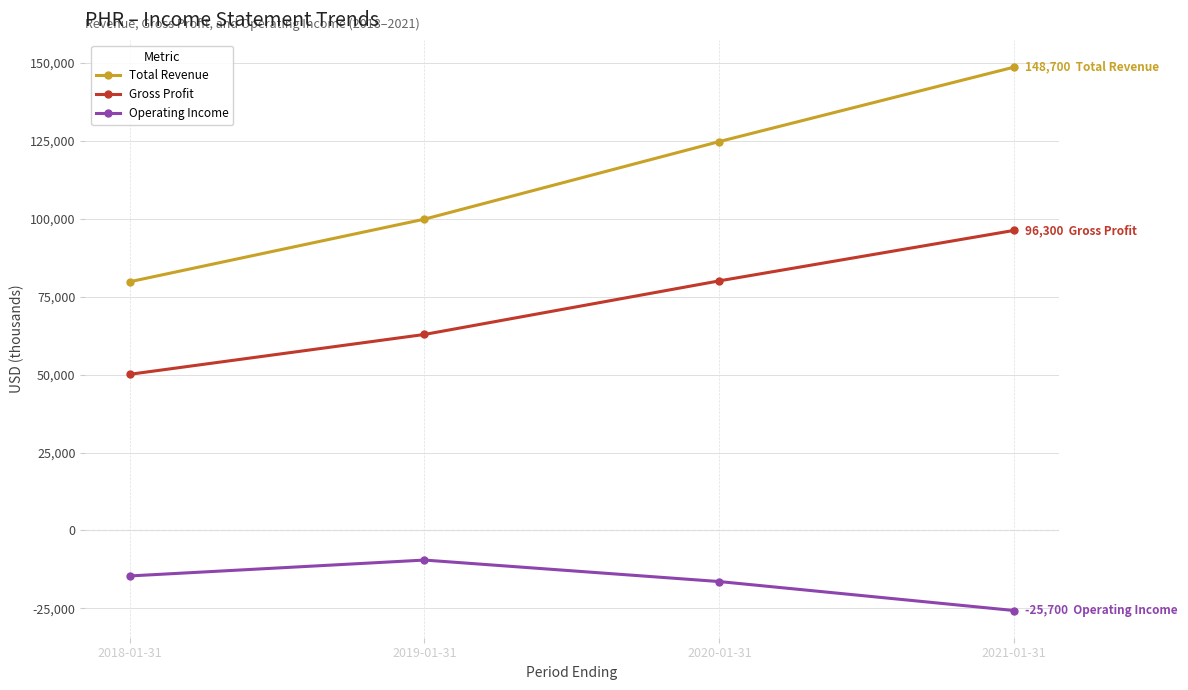

What is the label of the 2nd point from the left?

2019-01-31